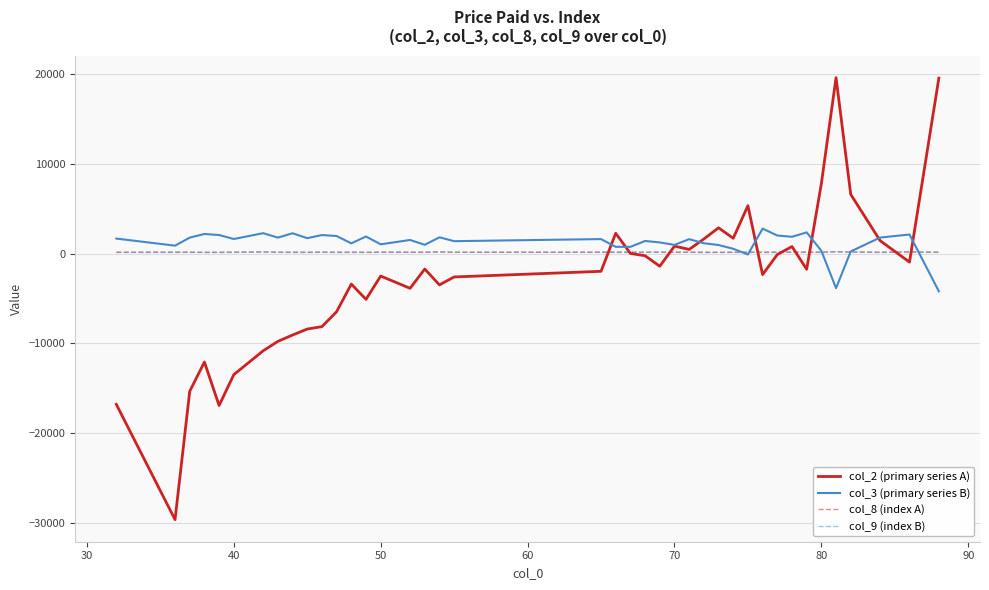

At how many categories does at least one series exceed 16222?

2